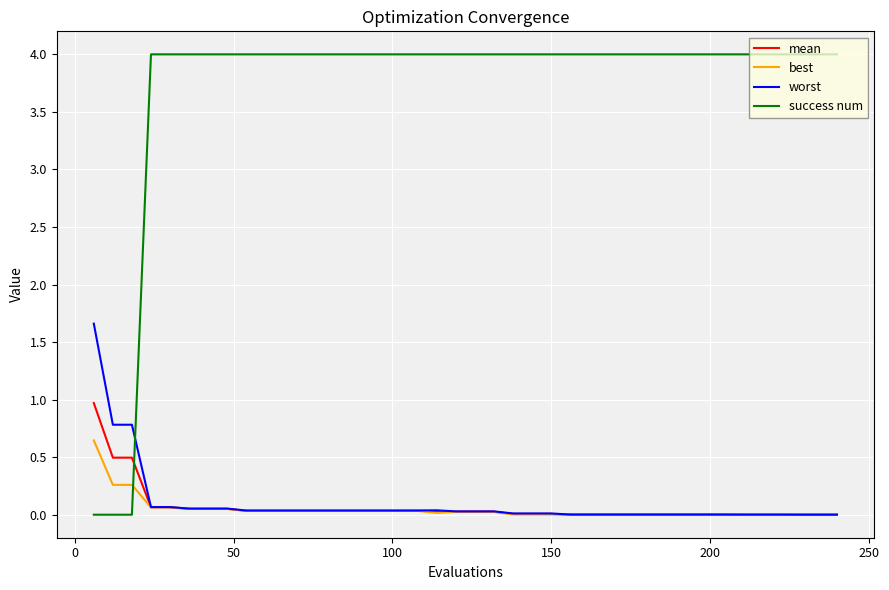

Which series has the largest total across all categories?

success num